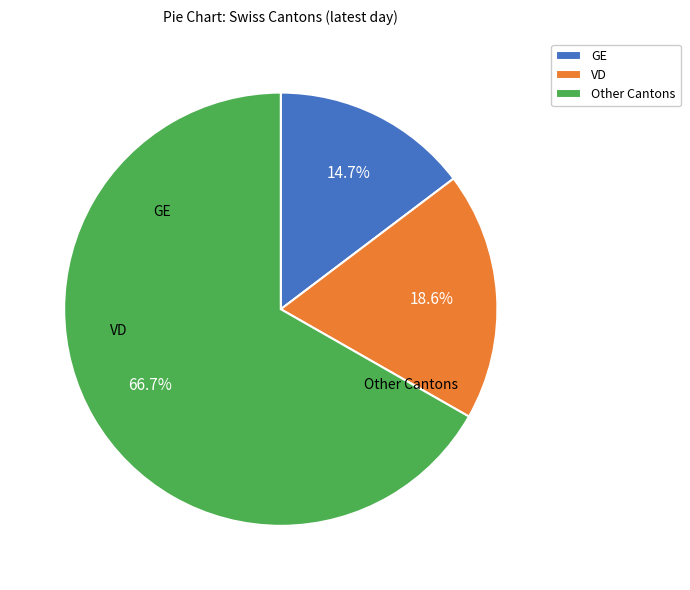

Do Other Cantons and VD together represent more than half of the pie?

Yes